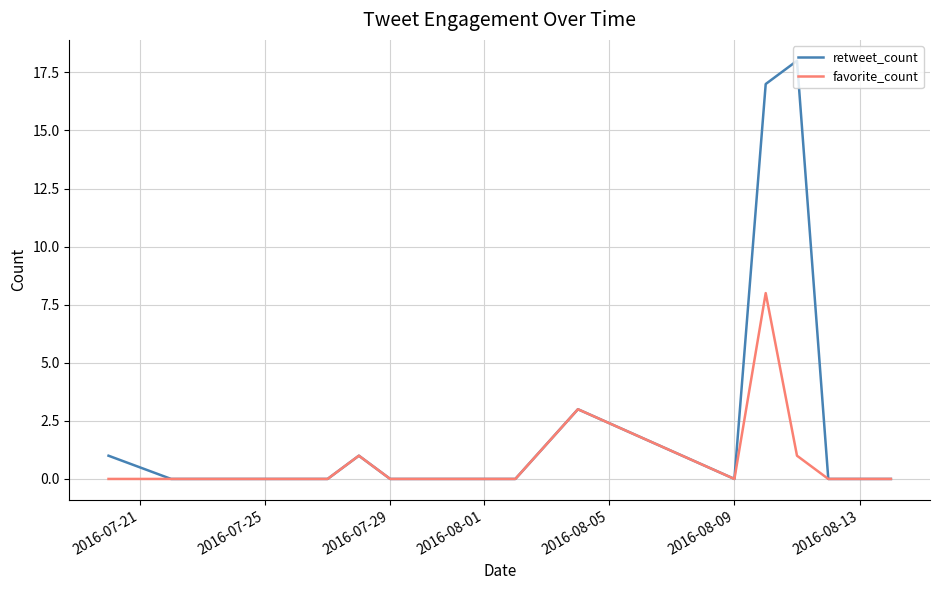

List the series in order of their overall mean, highest first.

retweet_count, favorite_count